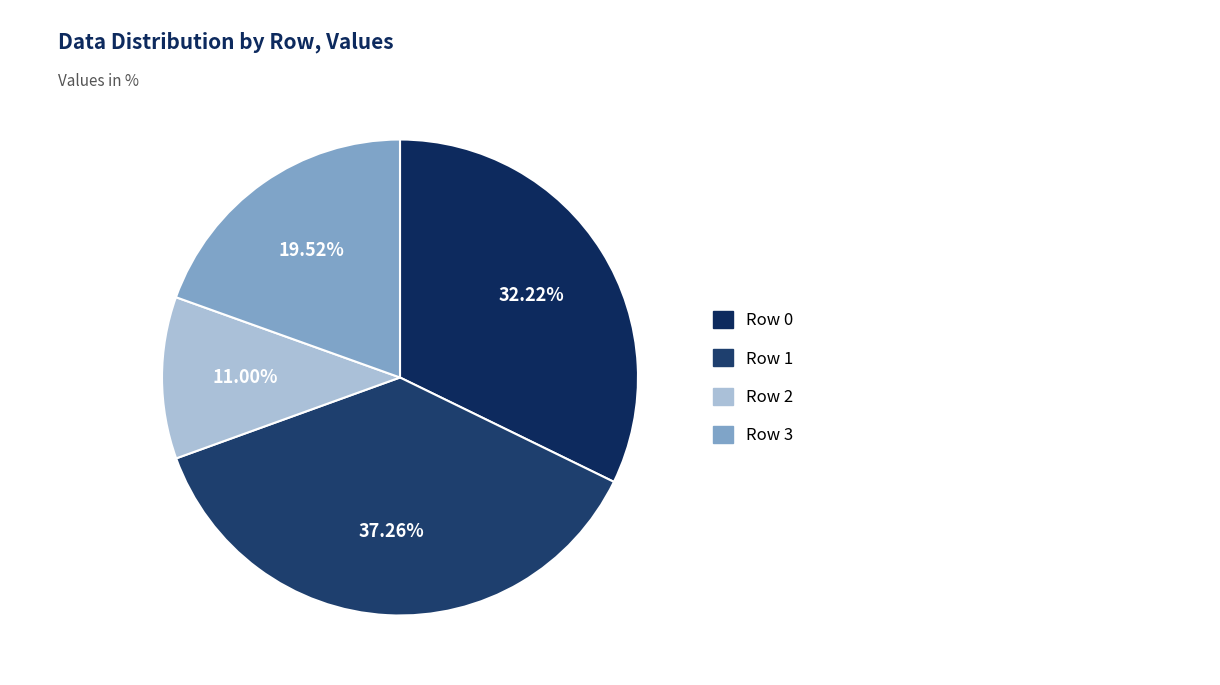

To the nearest percent, what is the difference between the largest and smallest slice percentages?

26%